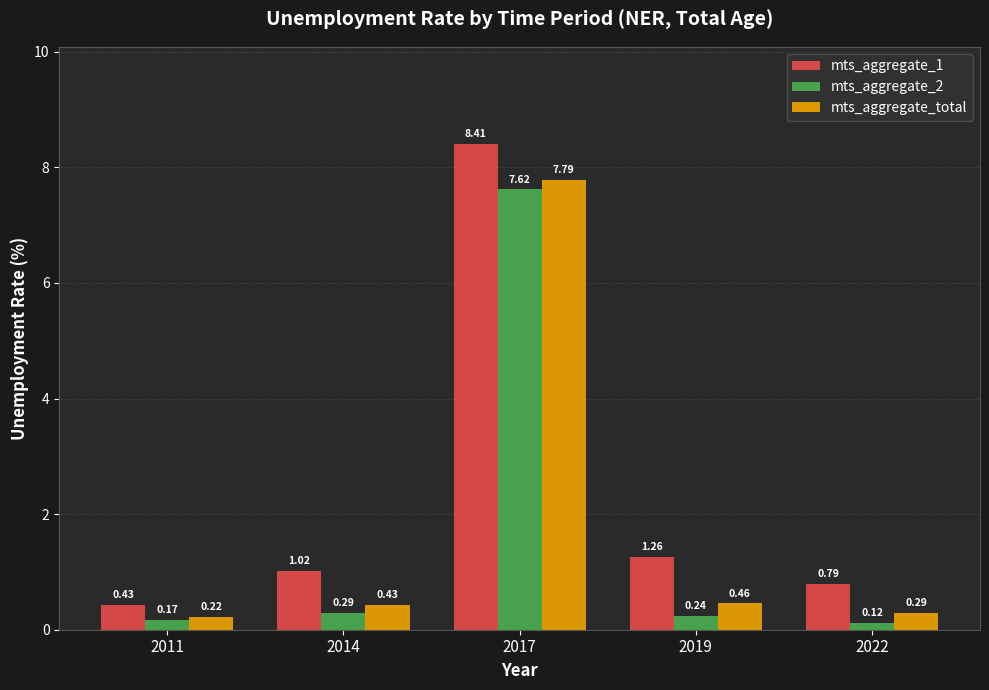

What is the sum of all mts_aggregate_1 values?

11.9